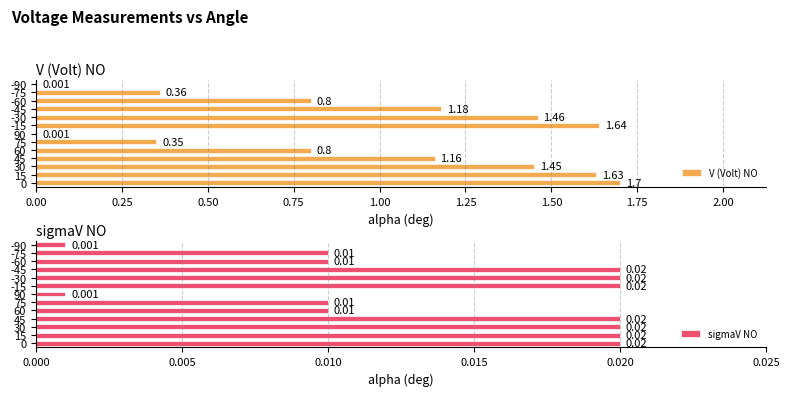

What is the total value across all series at 0.00?

1.7